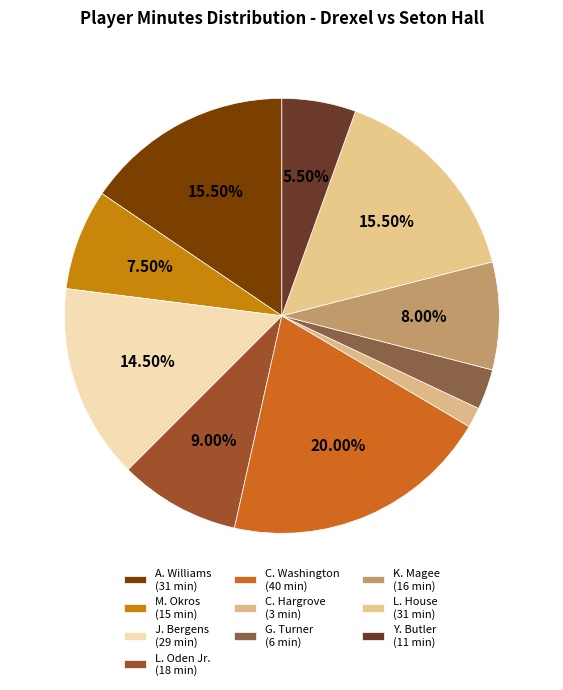

Count the number of slices in the pie.

10